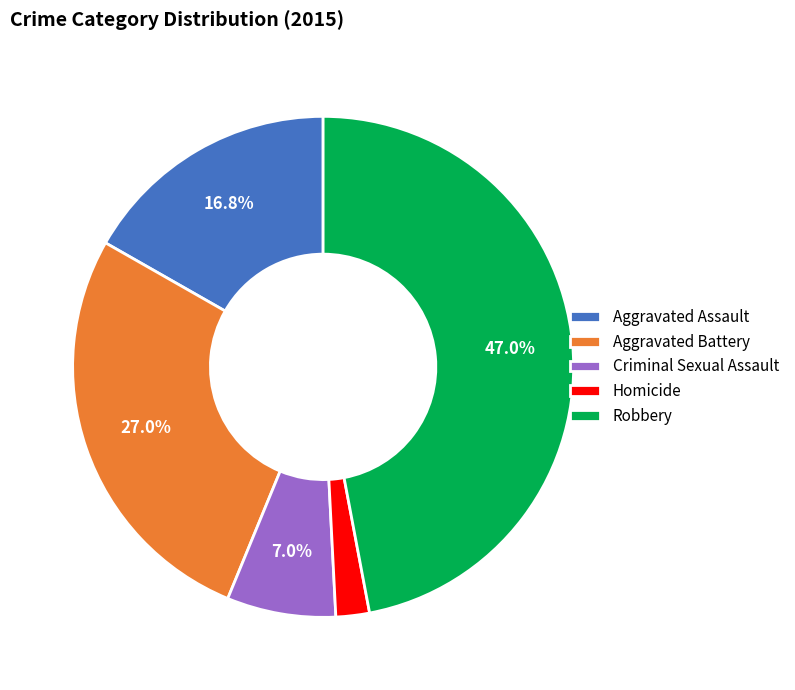

Is Aggravated Assault the majority of the pie?

No